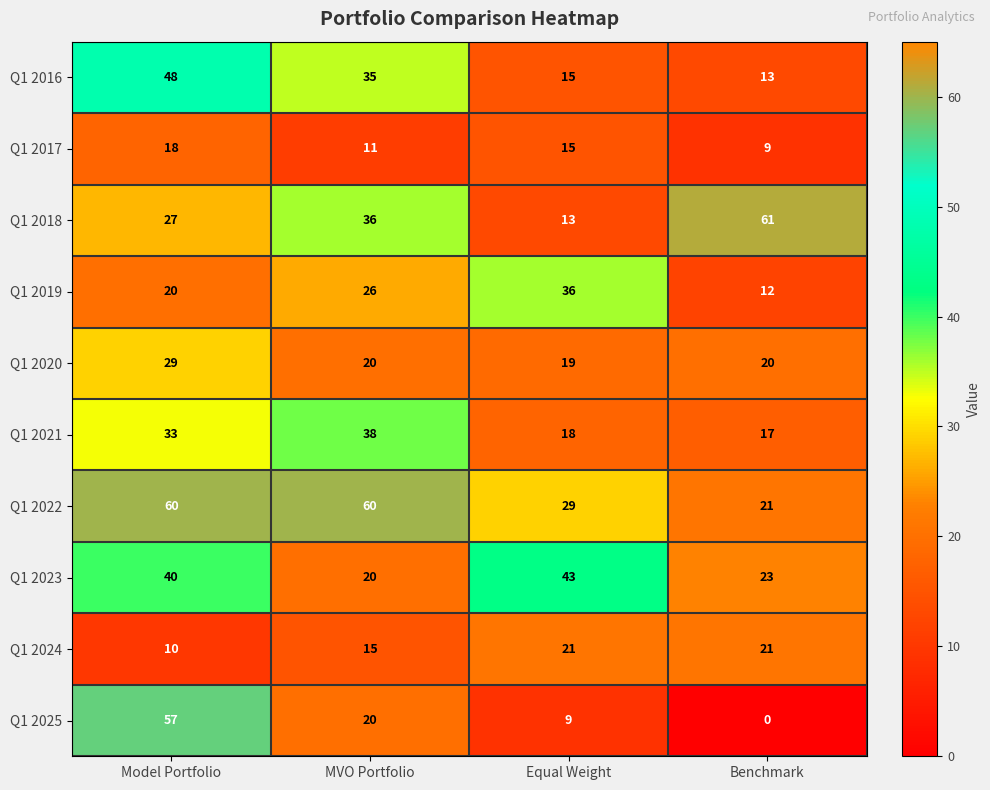

What is the difference between the Q1 2017 values at Benchmark and Model Portfolio?

9